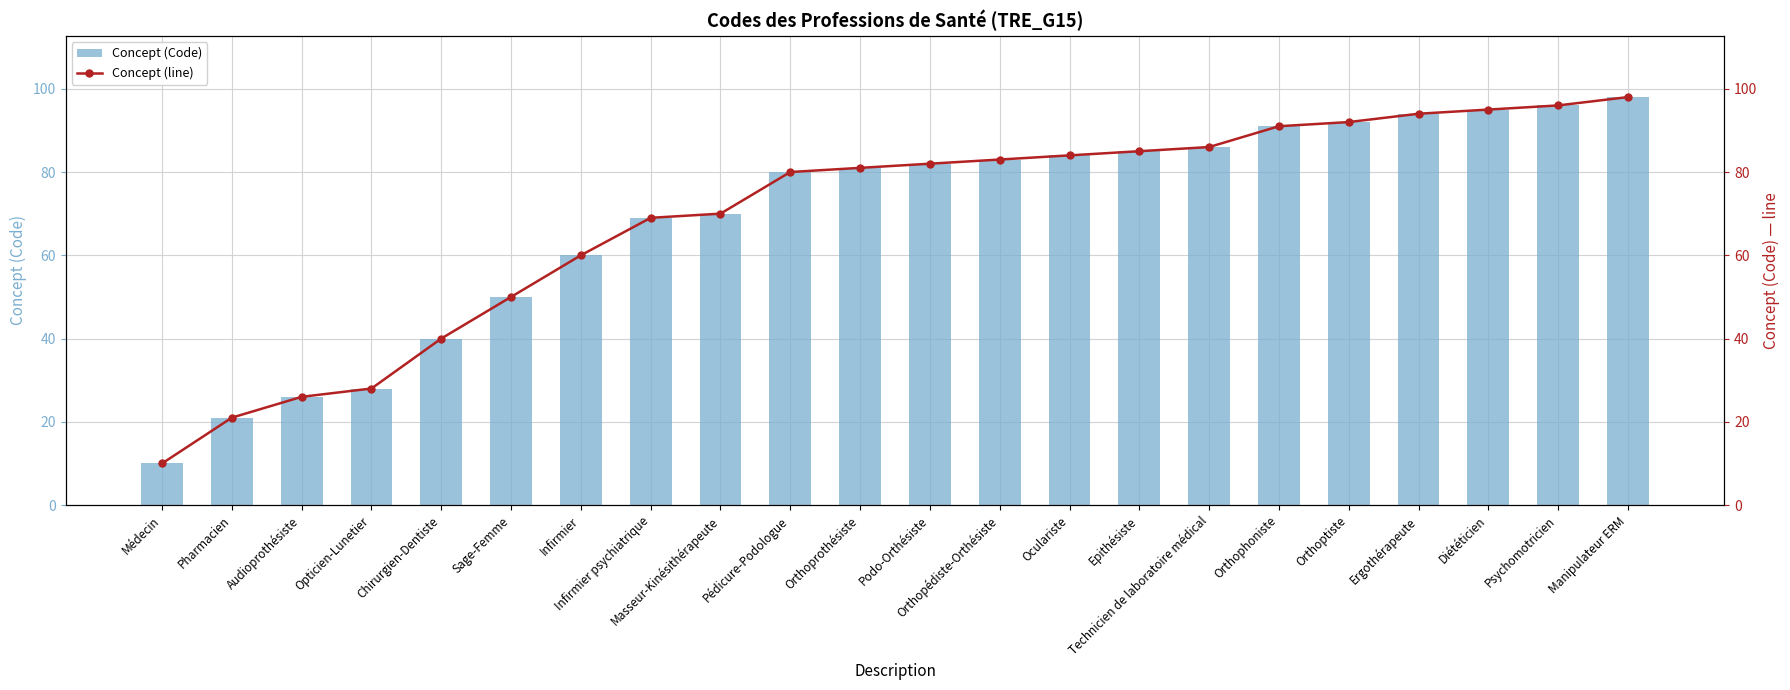

What is the sum of the Concept (Code) values at Masseur-Kinésithérapeute and Infirmier?

130